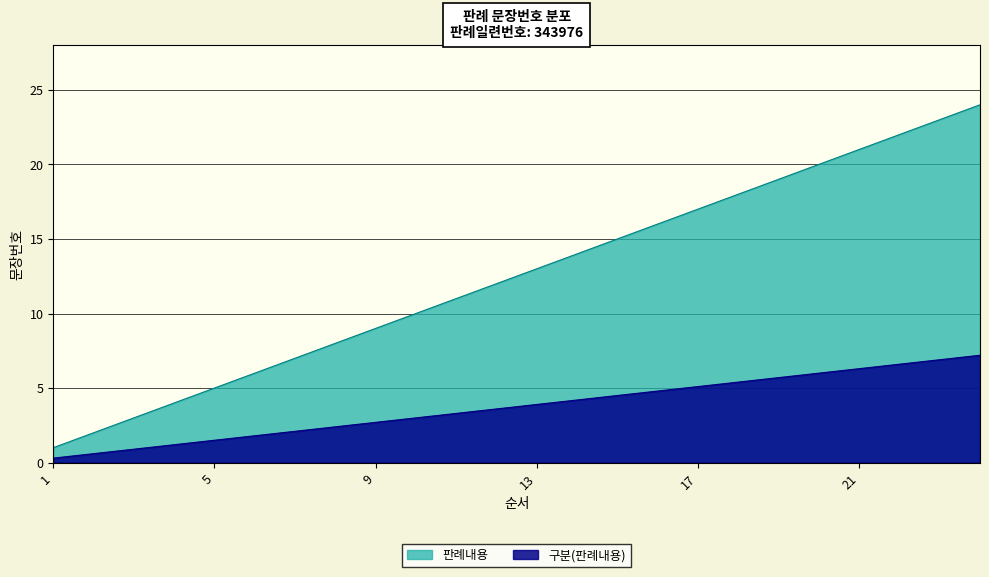

What is the value of the 3rd point from the left?

3